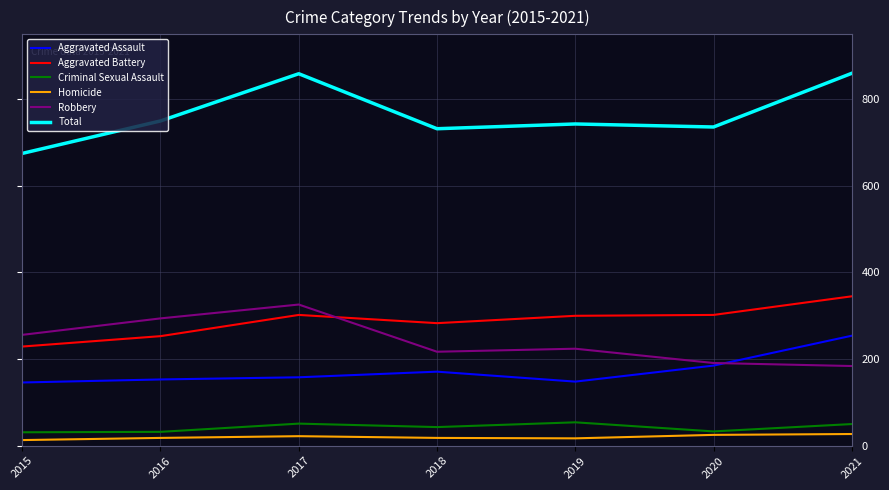

Where is the first local maximum for Total?

2017